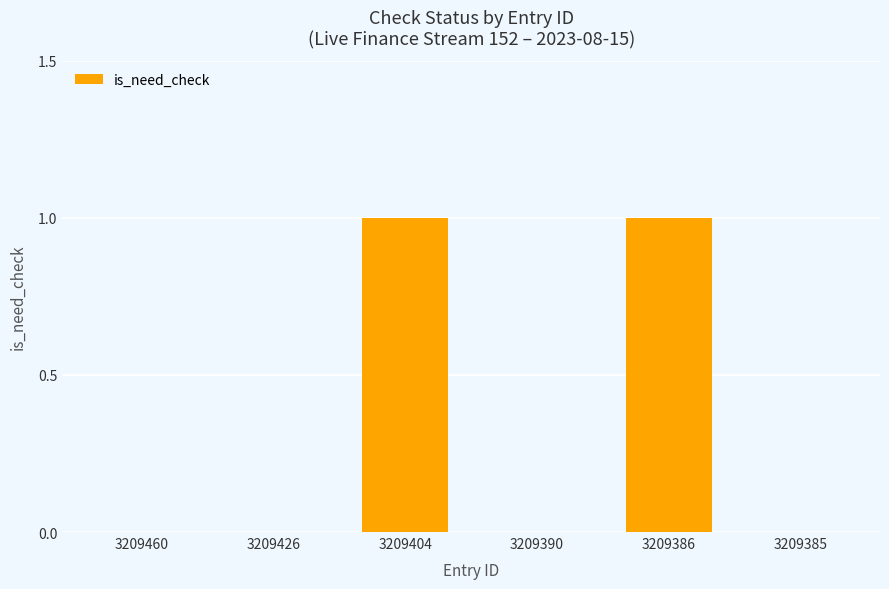

The value at 3209404 is 1. True or false?

True